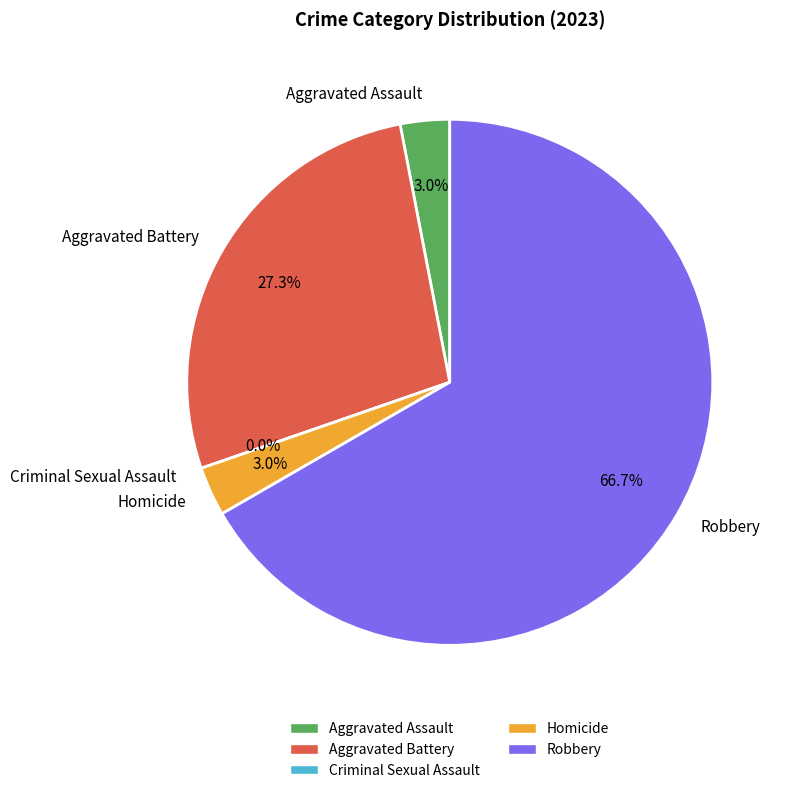

Is it true that Aggravated Assault is 1% of the pie?

False